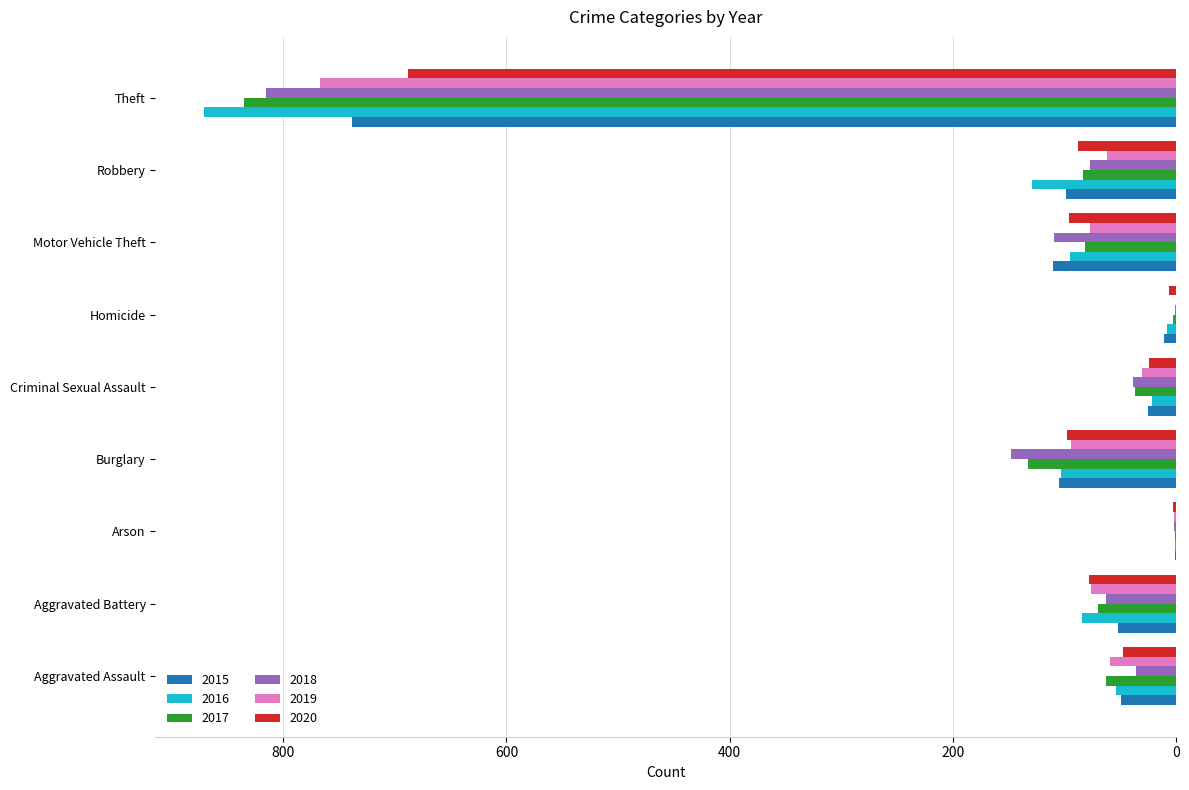

The value of 2016 at Burglary is 103. True or false?

True